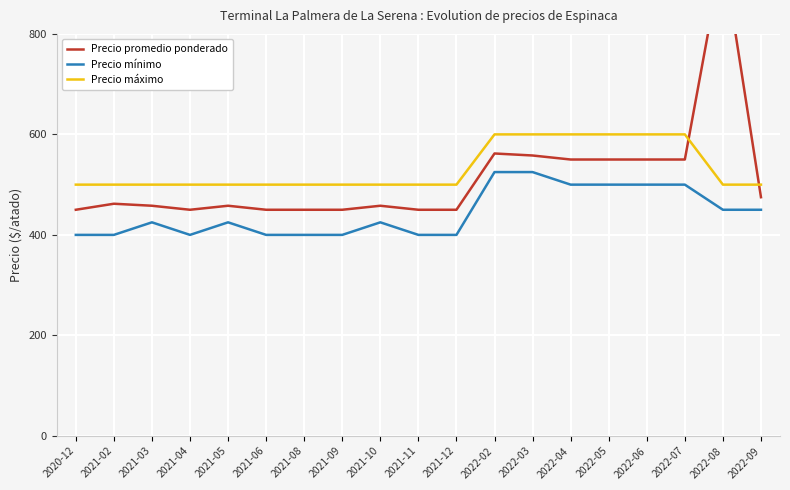

At which category is the sum across all series the highest?

2022-08